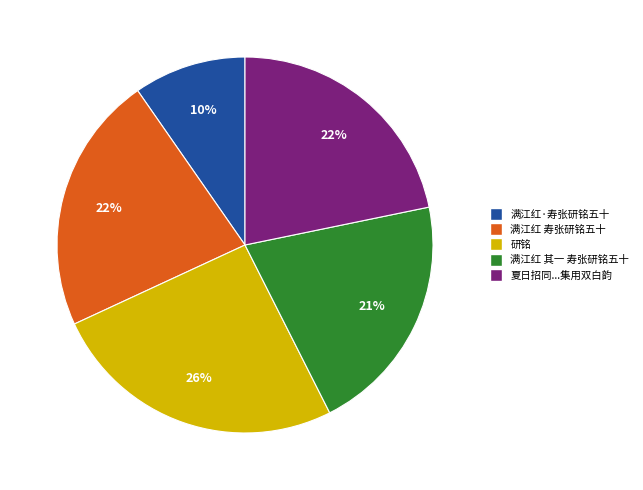

Is there a majority slice in this chart?

No